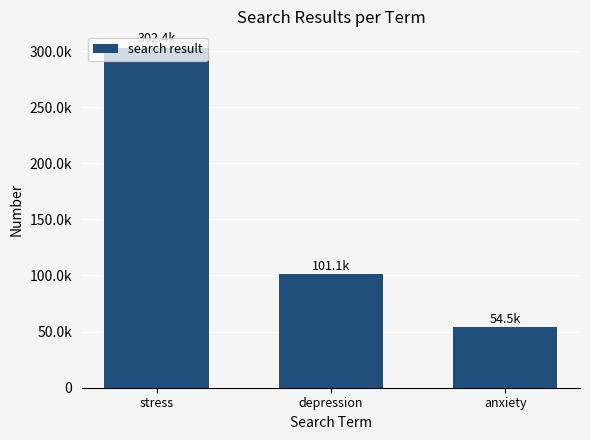

Which has a higher value, anxiety or depression?

depression